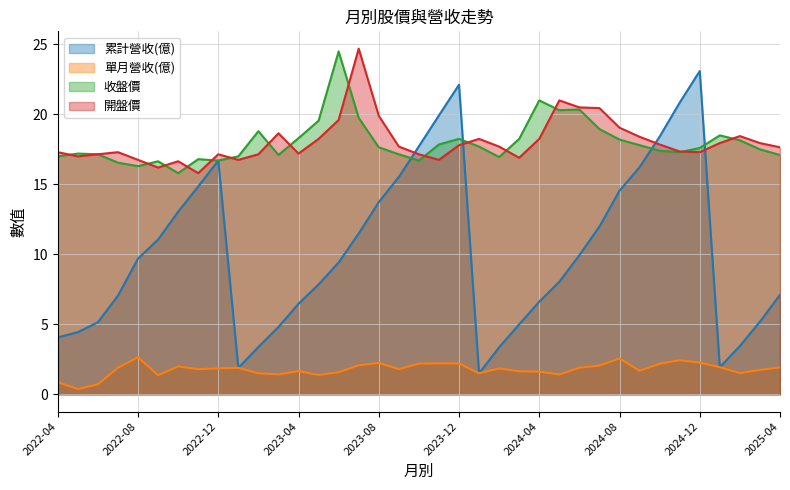

Where does the 單月營收(億) series first go above 1?

2022-07